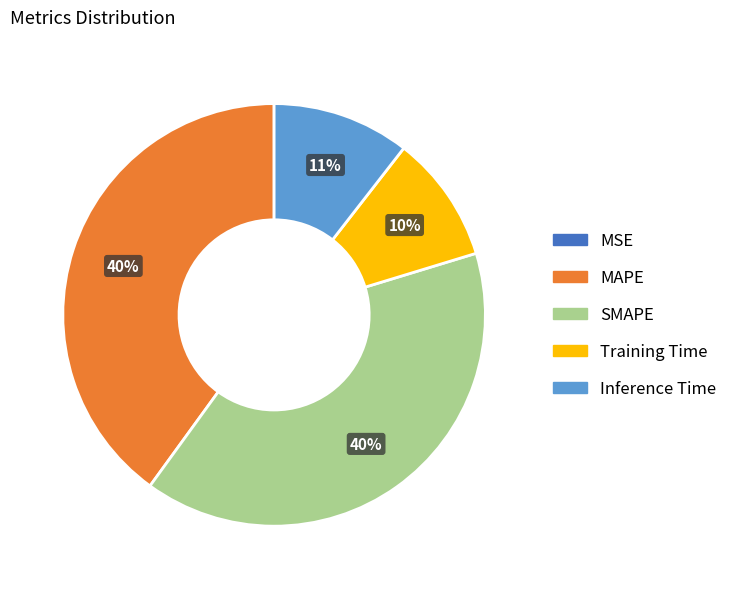

To the nearest percent, what is the difference between the largest and smallest slice percentages?

40%